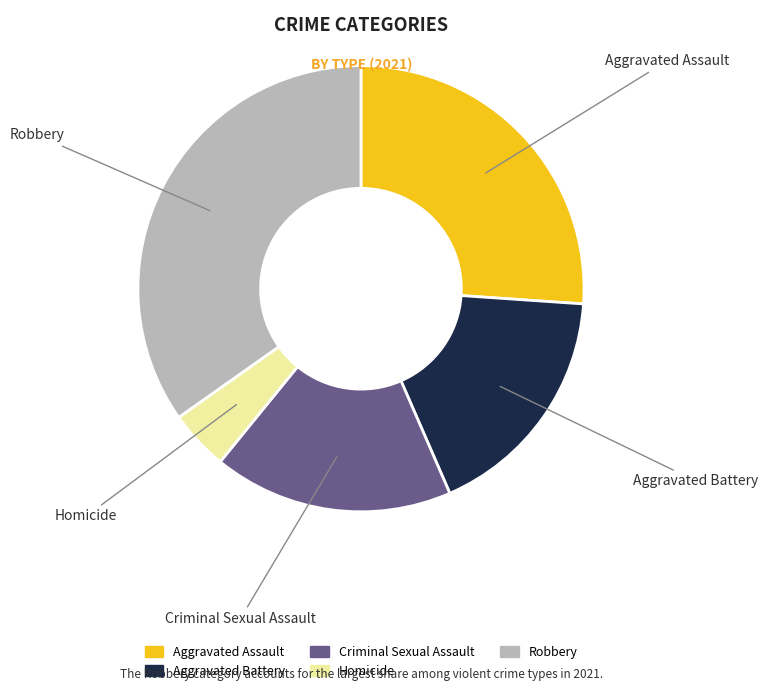

Does any single category account for the majority?

No